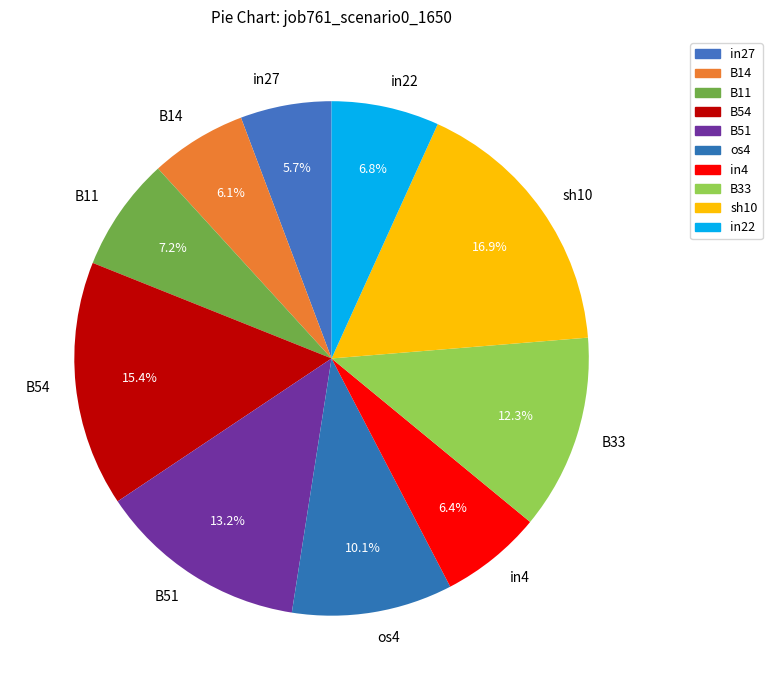

The sh10 slice represents 9% of the pie. True or false?

False